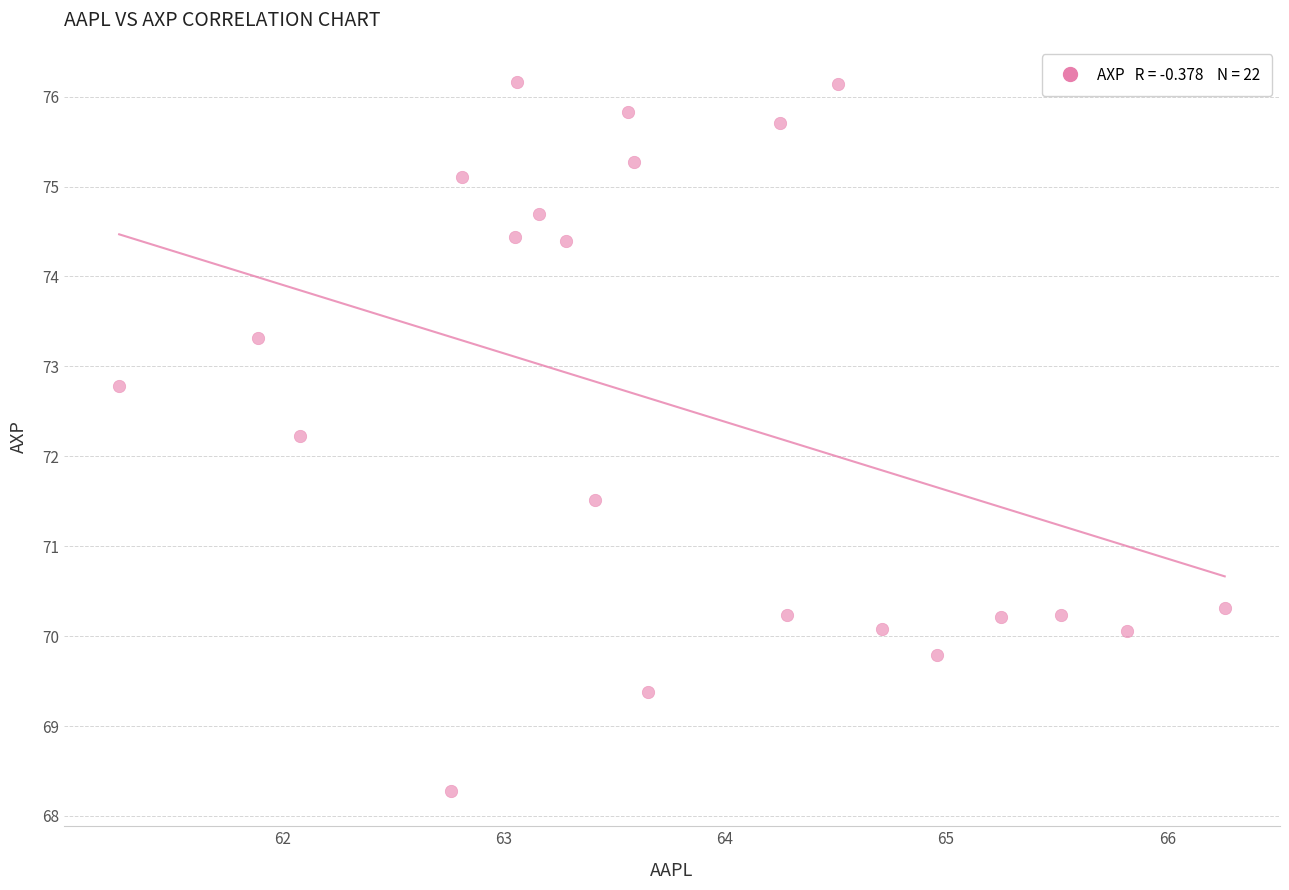

What is the range of X values (max minus min)?

5.0